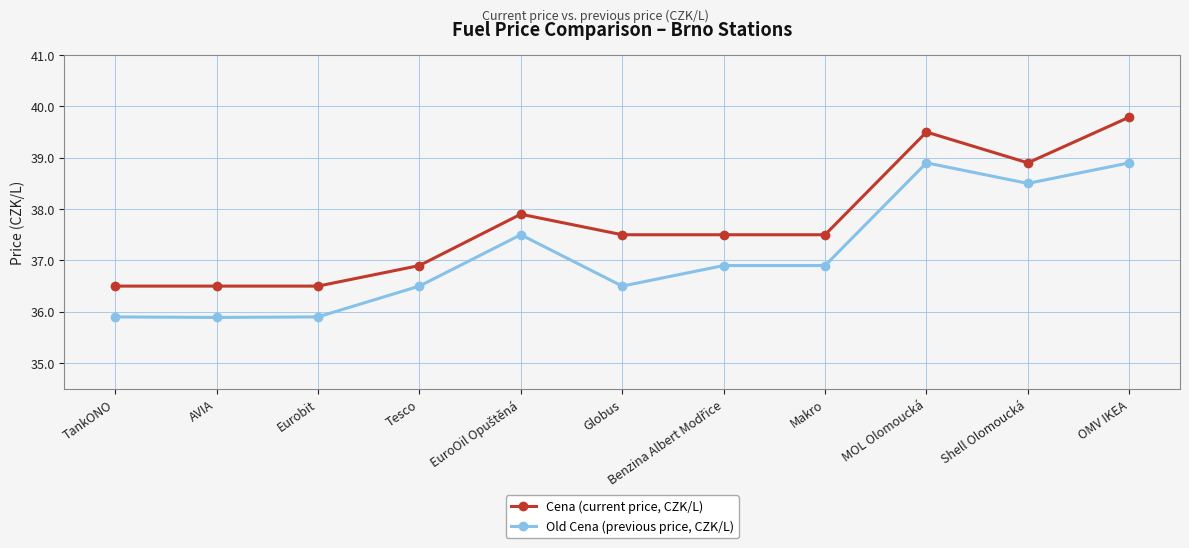

What is the greatest value displayed?

39.8